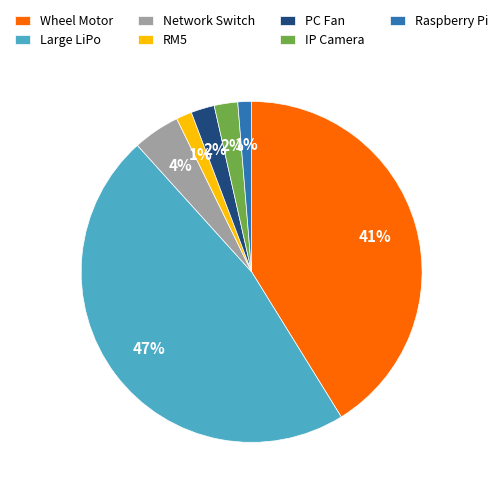

Between Raspberry Pi and PC Fan, which is larger?

PC Fan